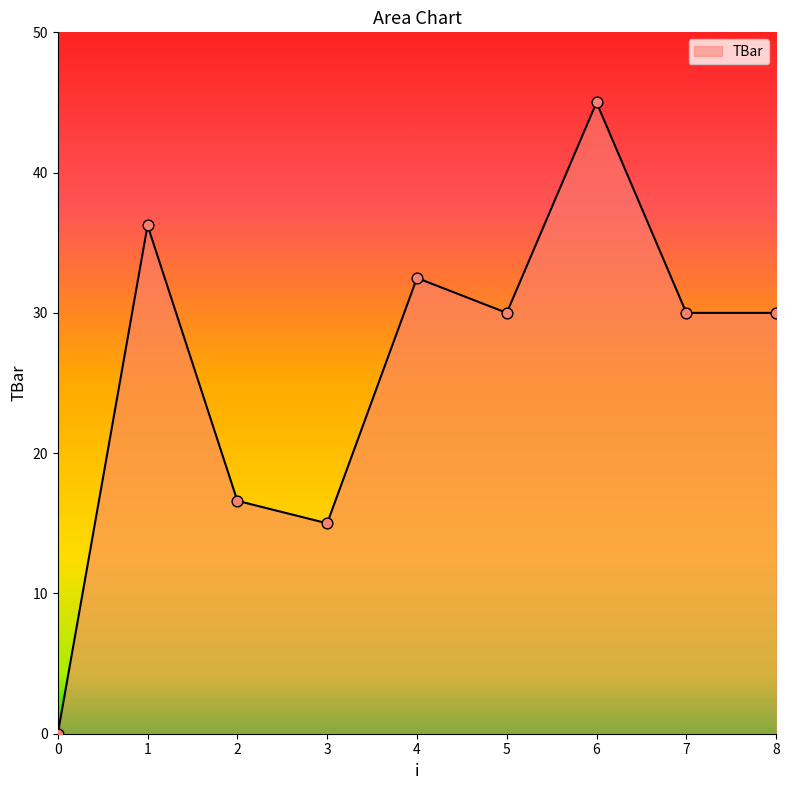

Which has a higher value, 3 or 5?

5